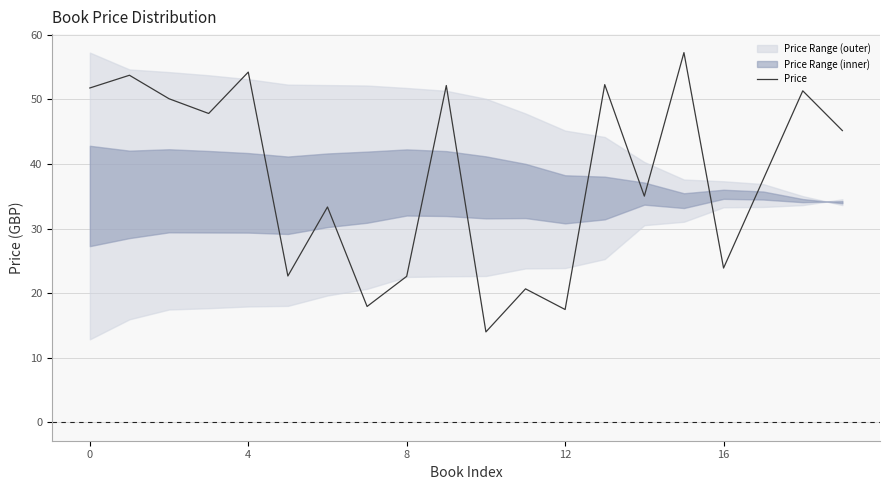

What is the difference between the maximum and minimum values?

43.3